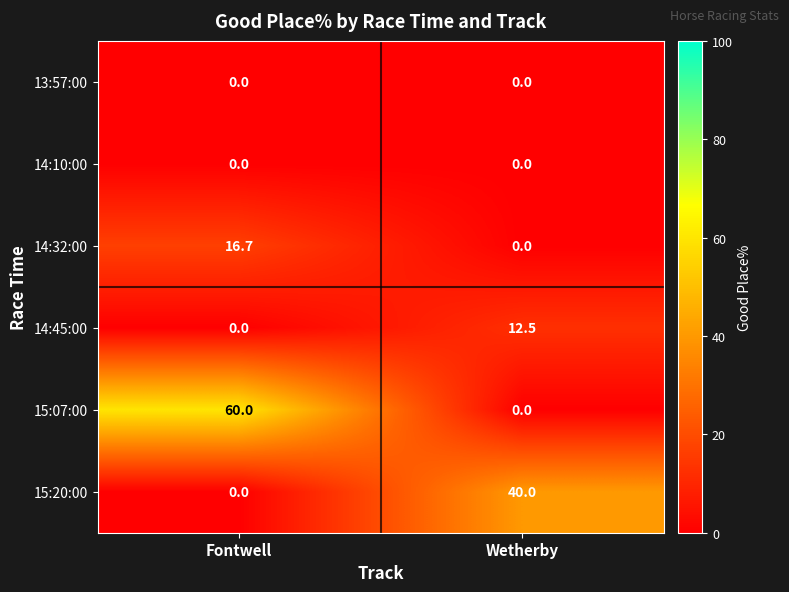

Which series has the largest total across all categories?

15:07:00